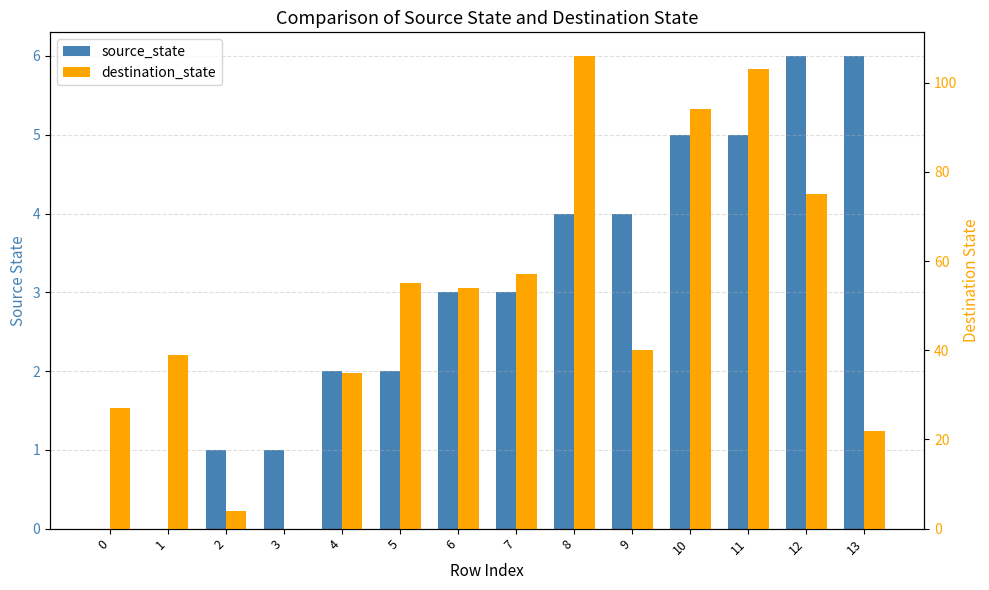

How many values in the destination_state series are below 54?

7